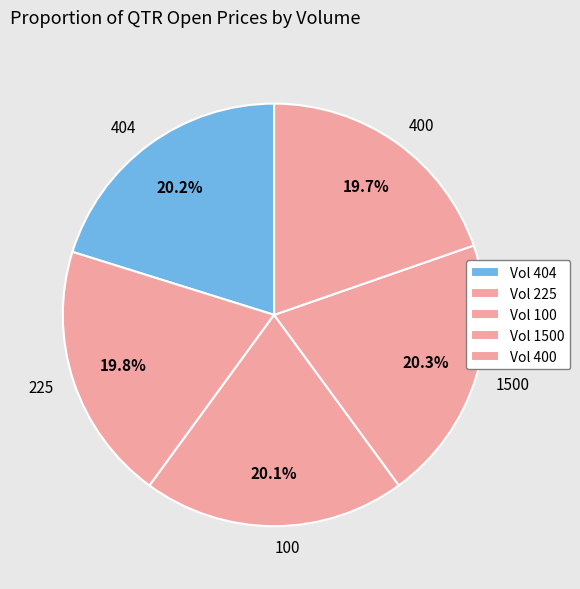

How many slices are in this pie chart?

5